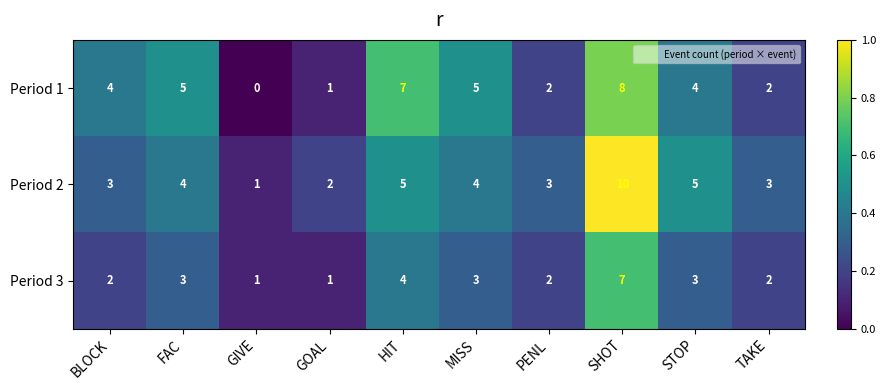

Which series has the largest range (max minus min)?

Period 2